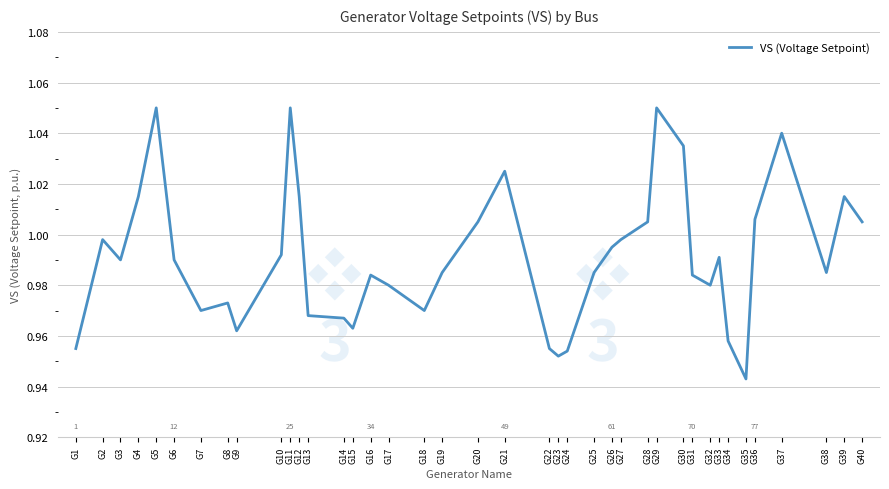

Where is the data nearest to the value 0?

G35